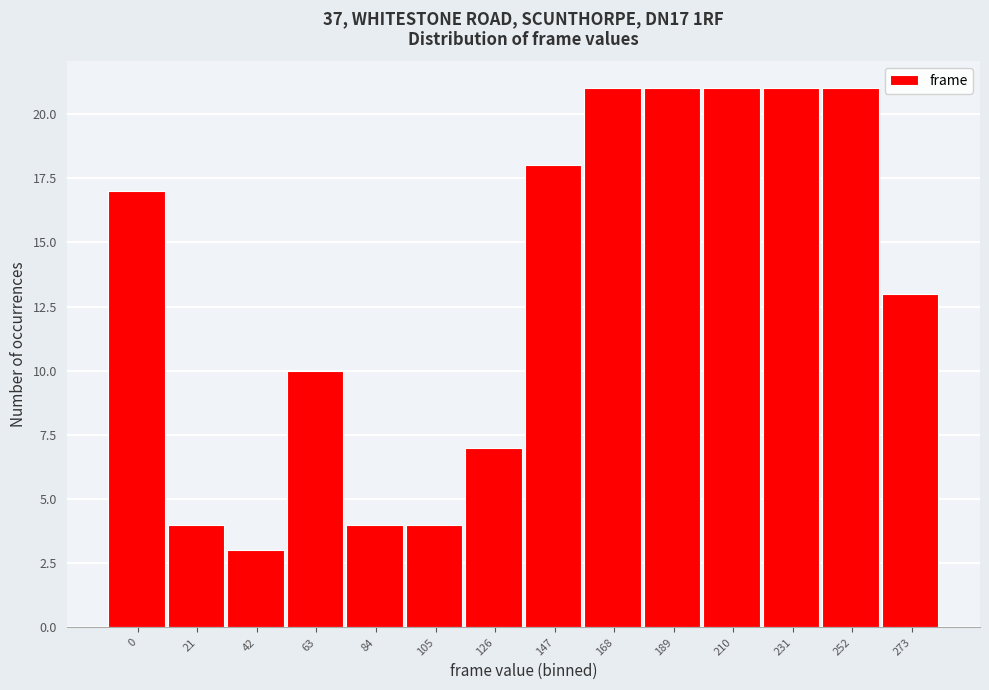

Reading right to left, what are all the values shown in this chart?

13	21	21	21	21	21	18	7	4	4	10	3	4	17